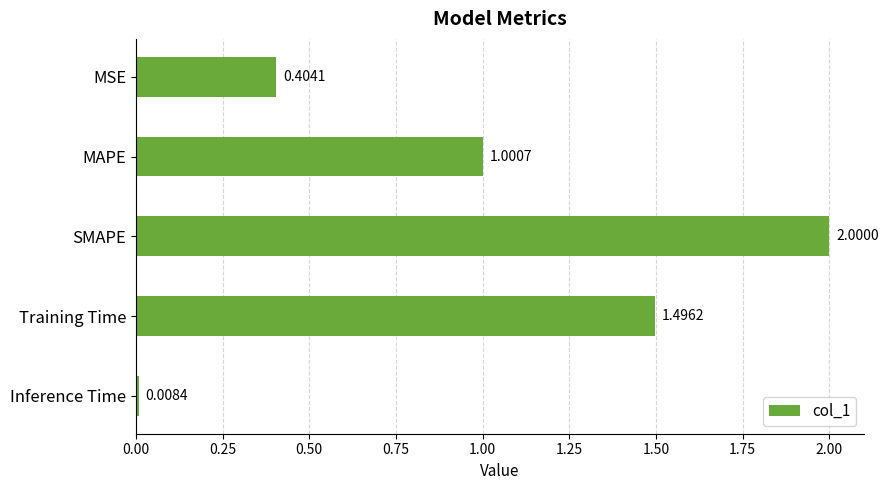

What is the average value?

1.0